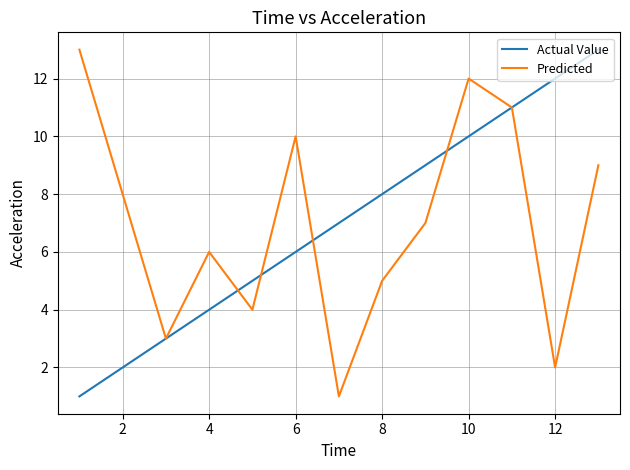

What is the maximum value shown in the chart?

13